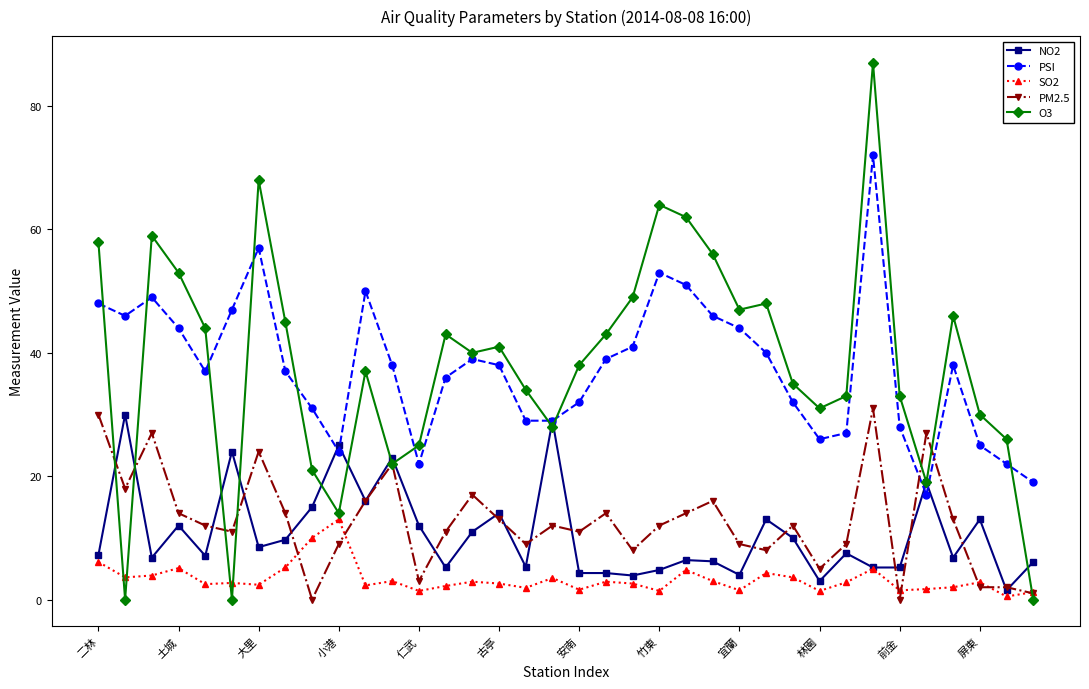

Which series has the widest spread of values?

O3